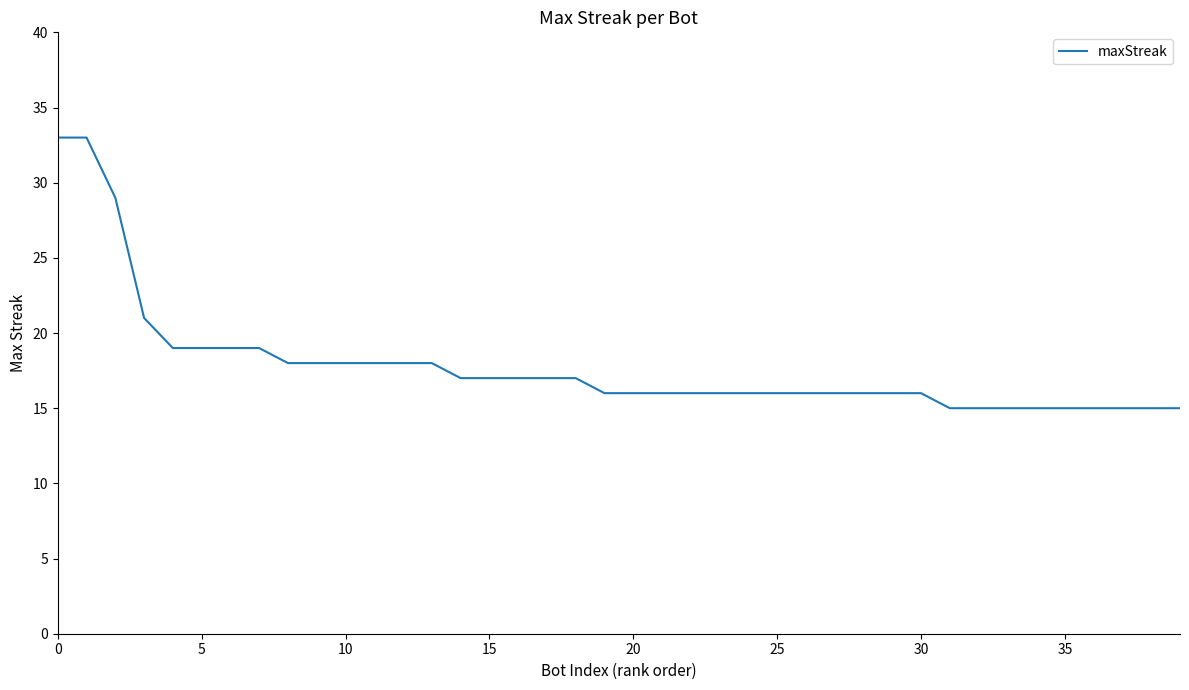

Reading left to right, extract all data points from this chart.

33	33	29	21	19	19	19	19	18	18	18	18	18	18	17	17	17	17	17	16	16	16	16	16	16	16	16	16	16	16	16	15	15	15	15	15	15	15	15	15